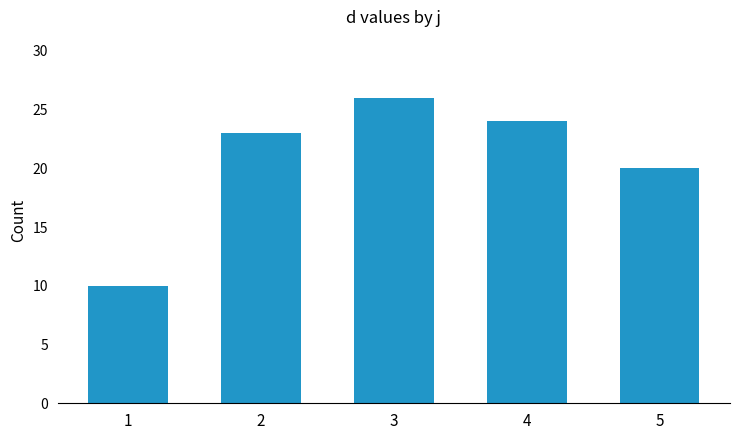

How many values are below 23?

2